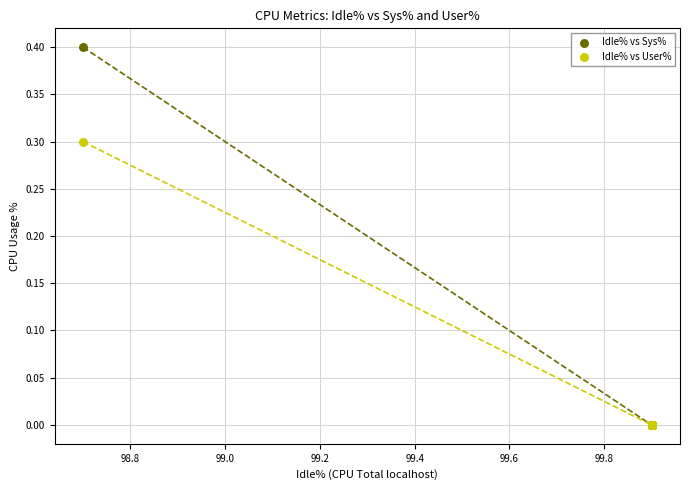

Which series has the widest spread of Y values?

Idle% vs Sys%